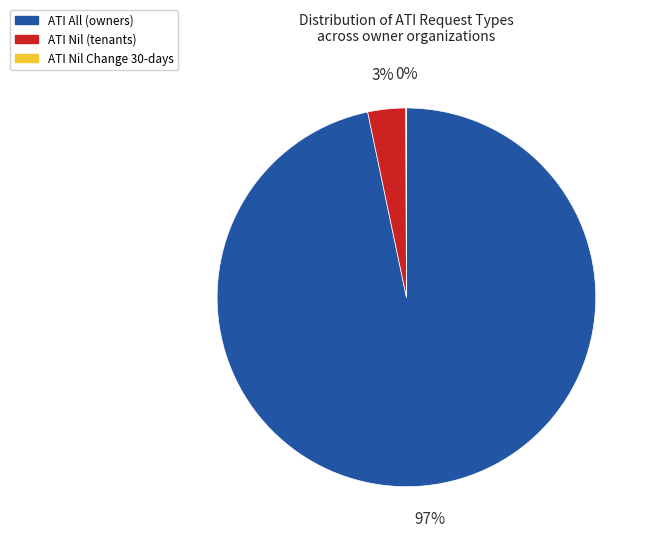

Does any single category account for the majority?

Yes